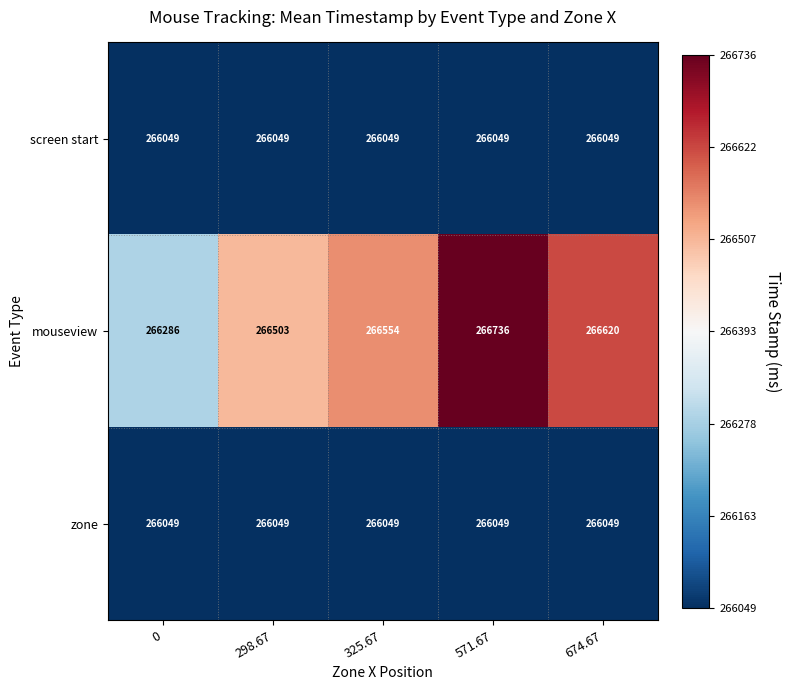

Which series changed the most between 298.67 and 674.67?

mouseview